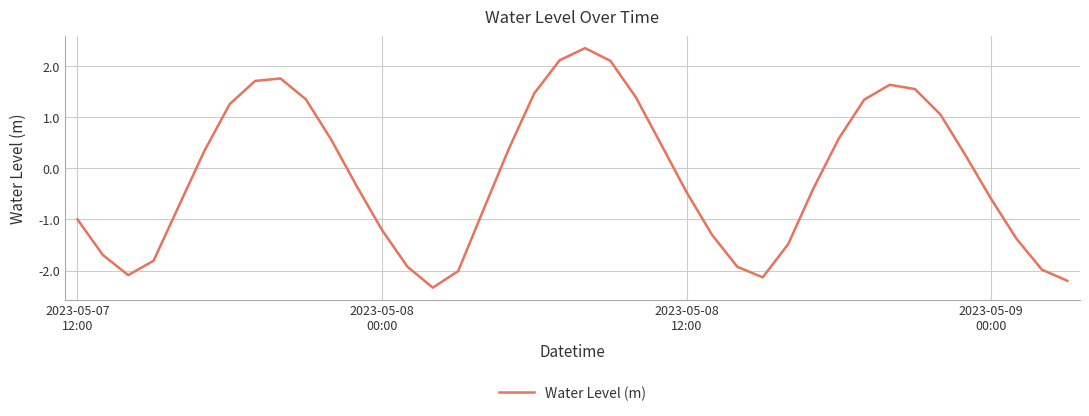

True or false: the data has more than 0 interior local peaks.

True